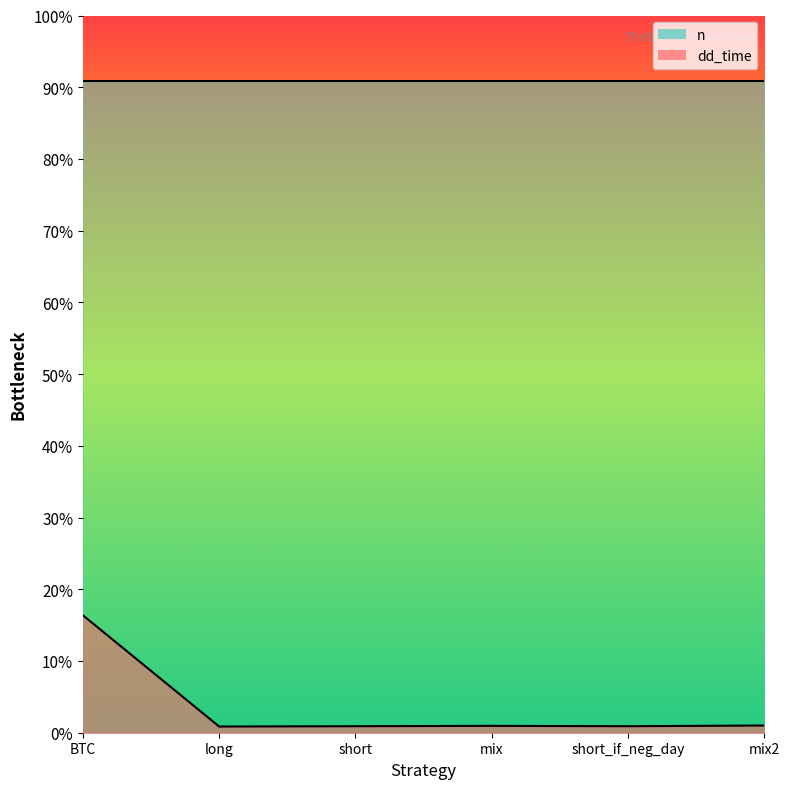

Which label corresponds to the smallest value in the chart?

long